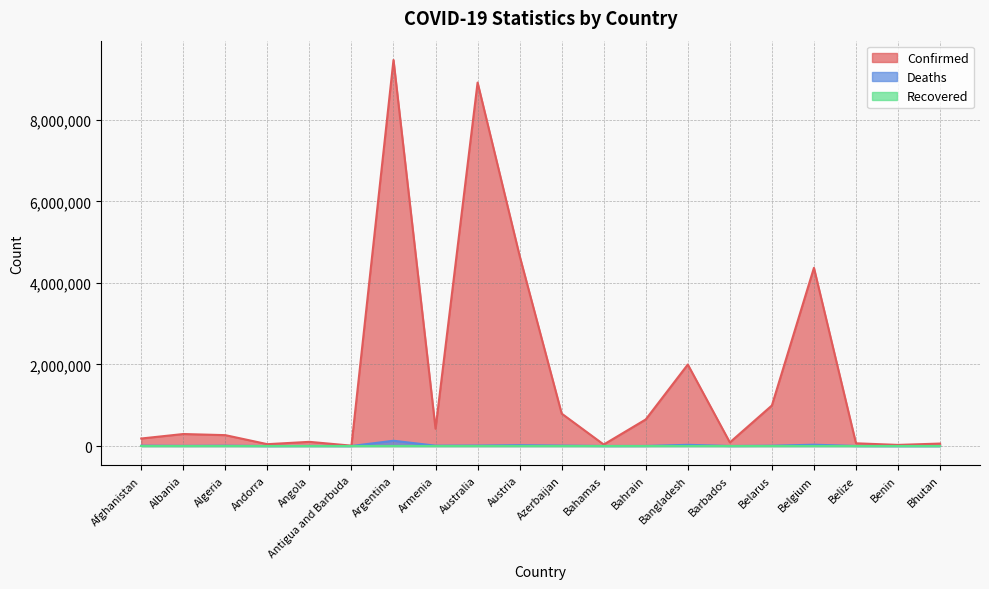

What is the highest value of the Confirmed series?

9465827